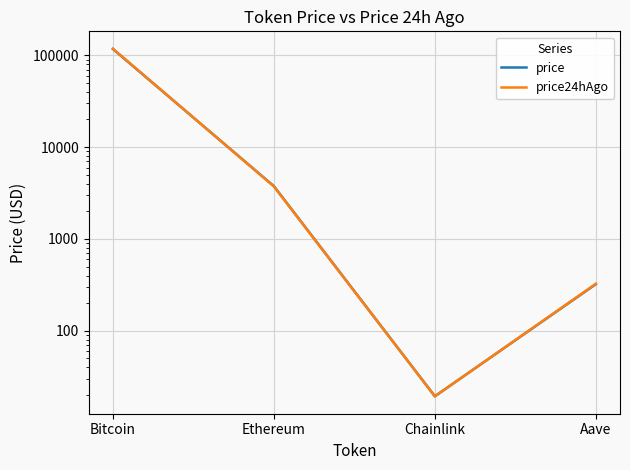

What is the lowest value of the price series?

19.4